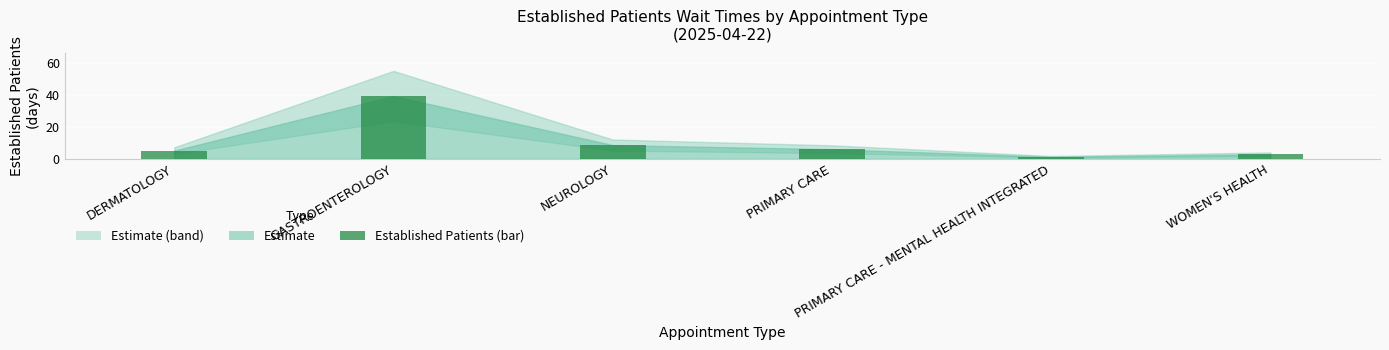

What is the greatest value displayed?

39.5